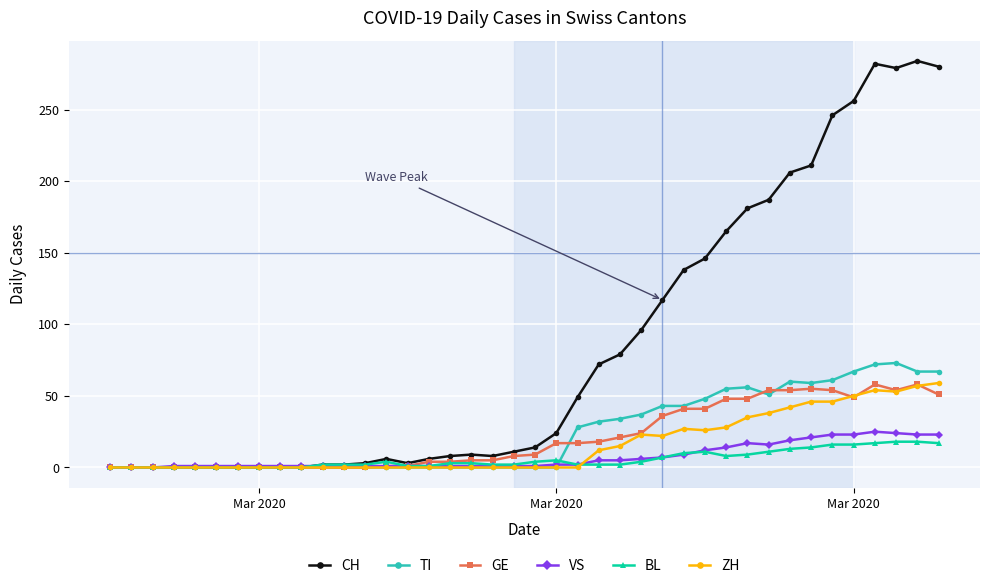

Which series has the largest total across all categories?

CH